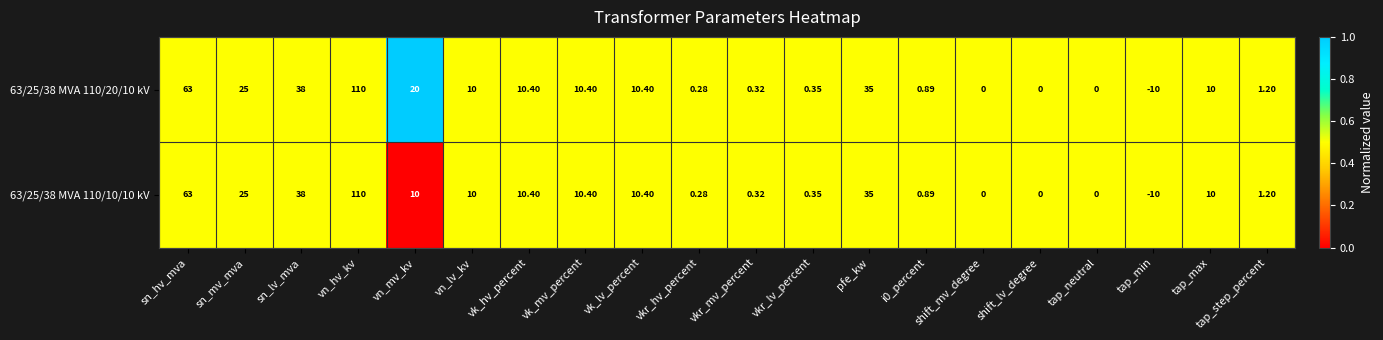

At which category does the chart reach its peak across all series?

vn_hv_kv